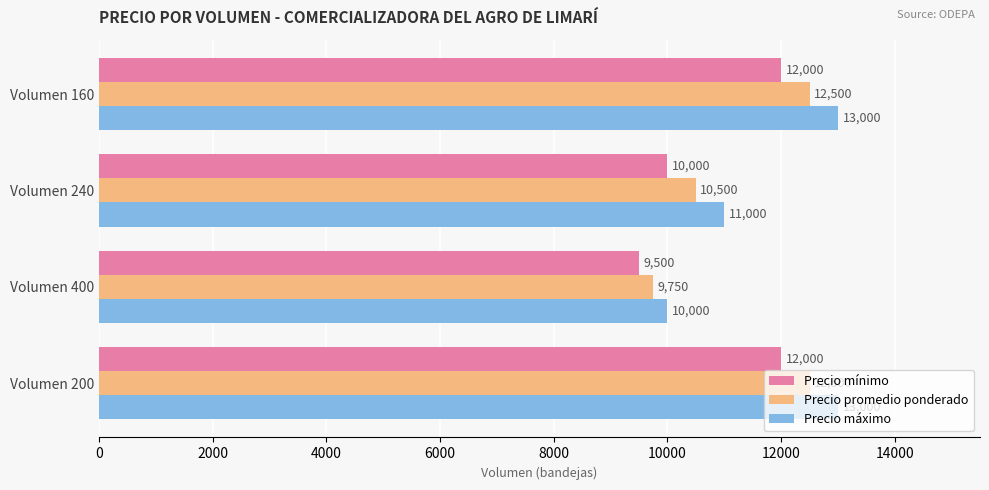

What is the average value of the Precio mínimo series?

10875